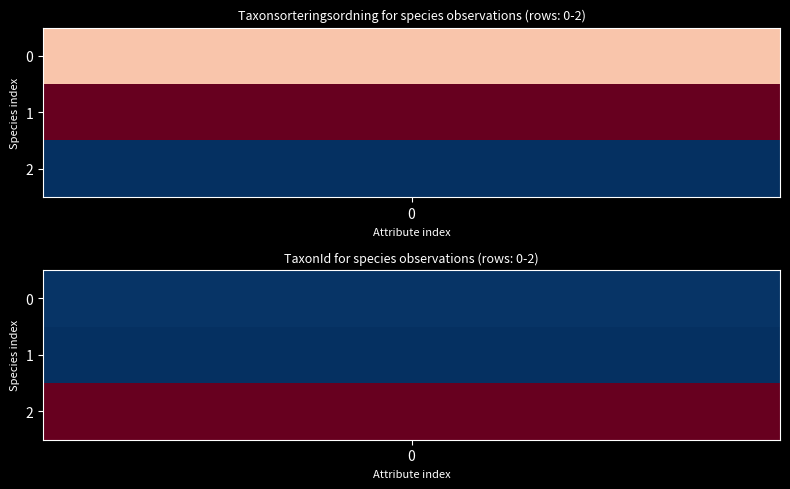

What is the sum of the Tretåig hackspett (53065901) values at 0 and 1?

156504